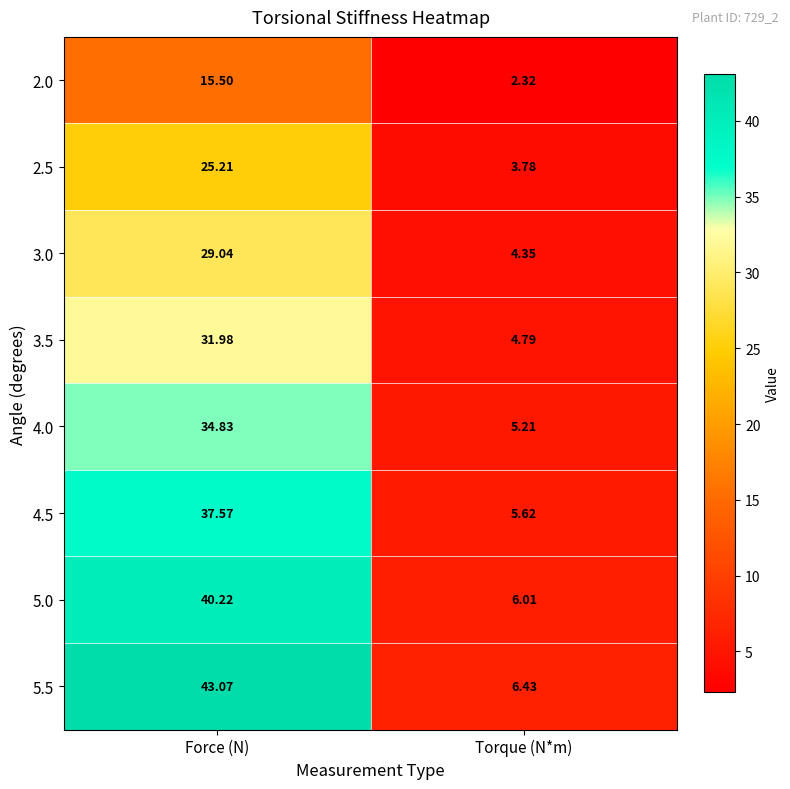

Is the value of 3.5 at Torque (N*m) greater than the value of 2.0 at Force (N)?

No